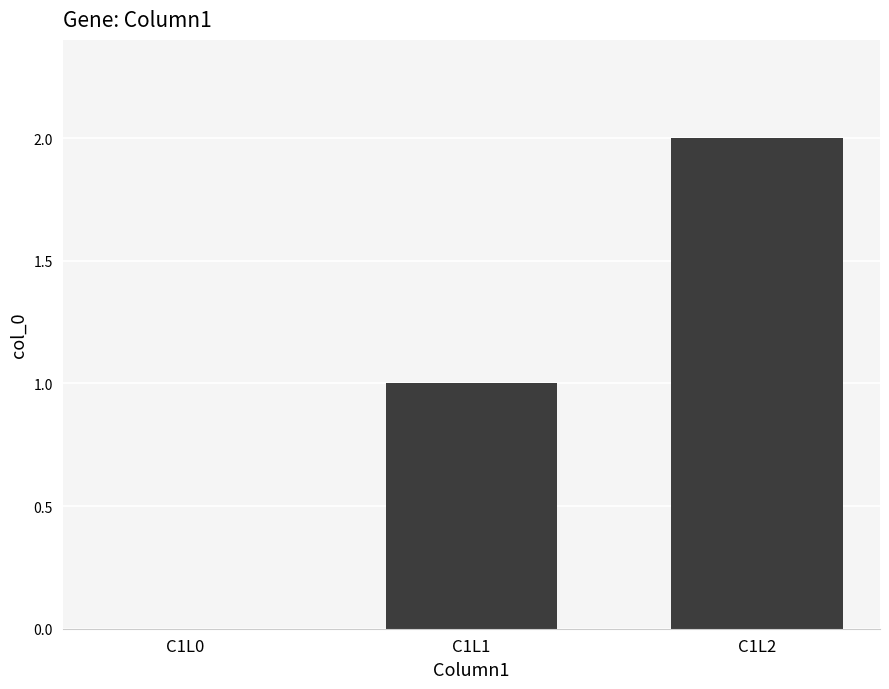

How many positive values are there?

2